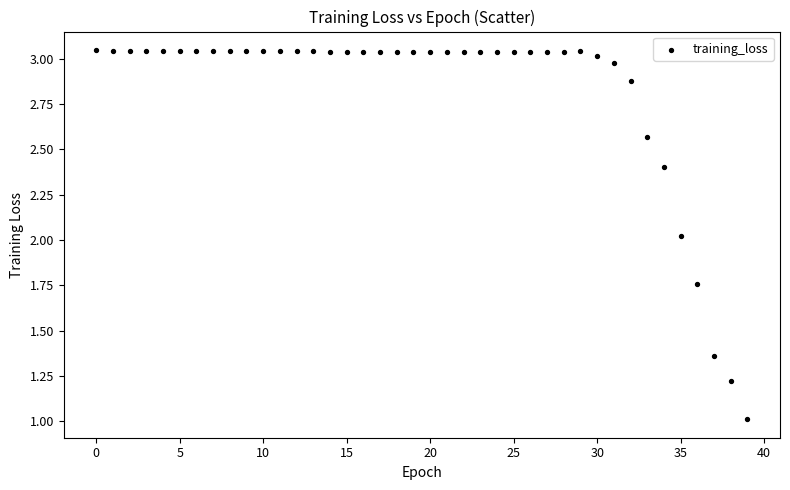

Count the number of points in this scatter plot.

40